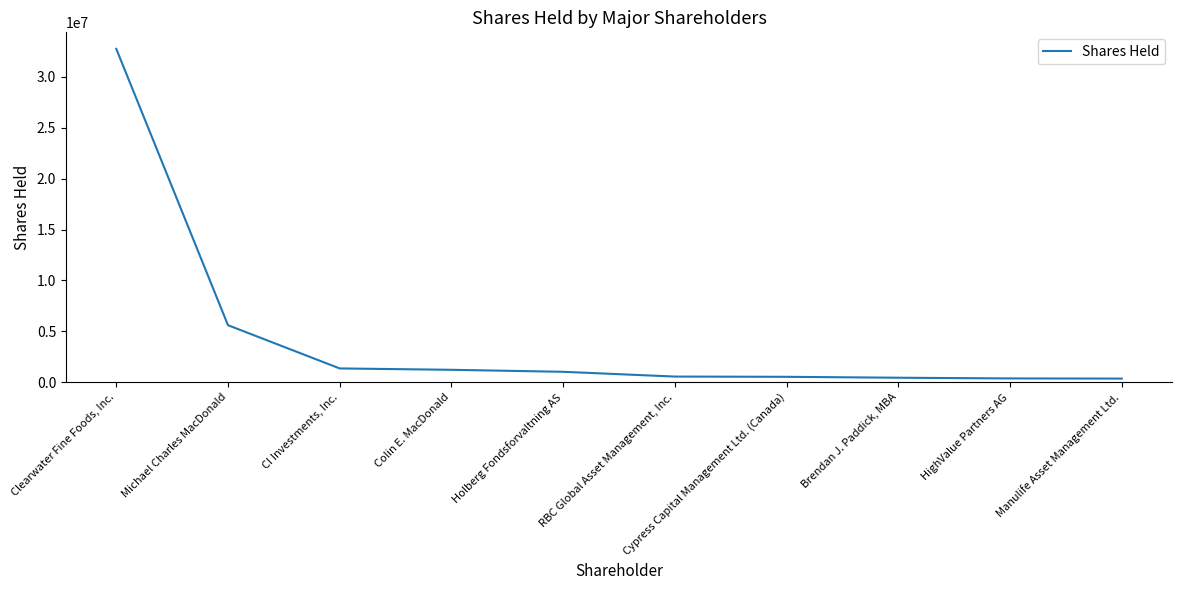

What is the average value?

4429194